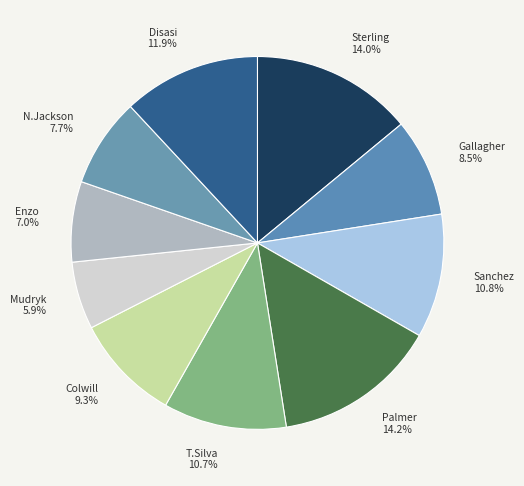

Count the number of slices in the pie.

10